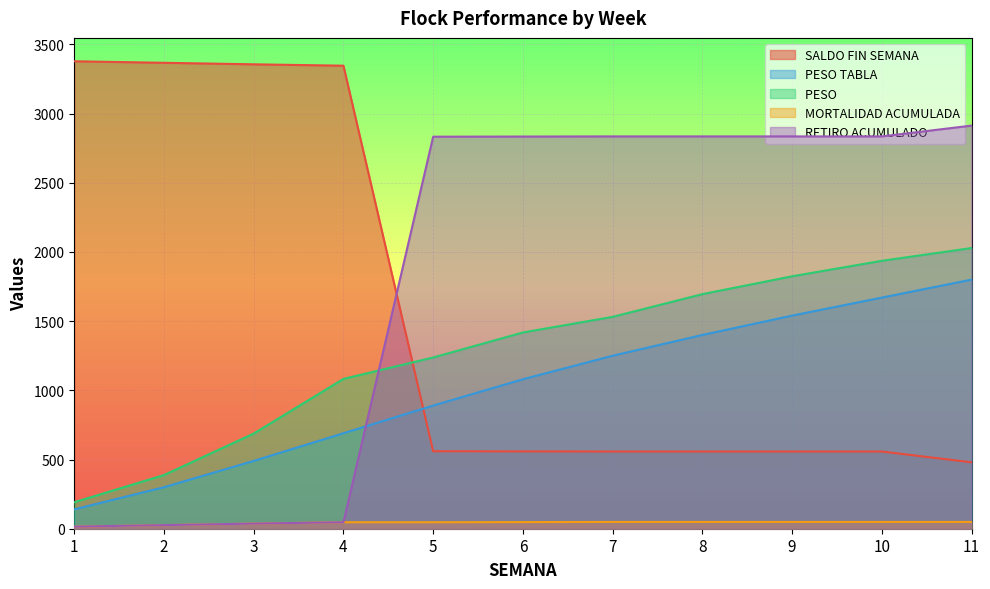

Which series has the widest spread of values?

SALDO FIN SEMANA